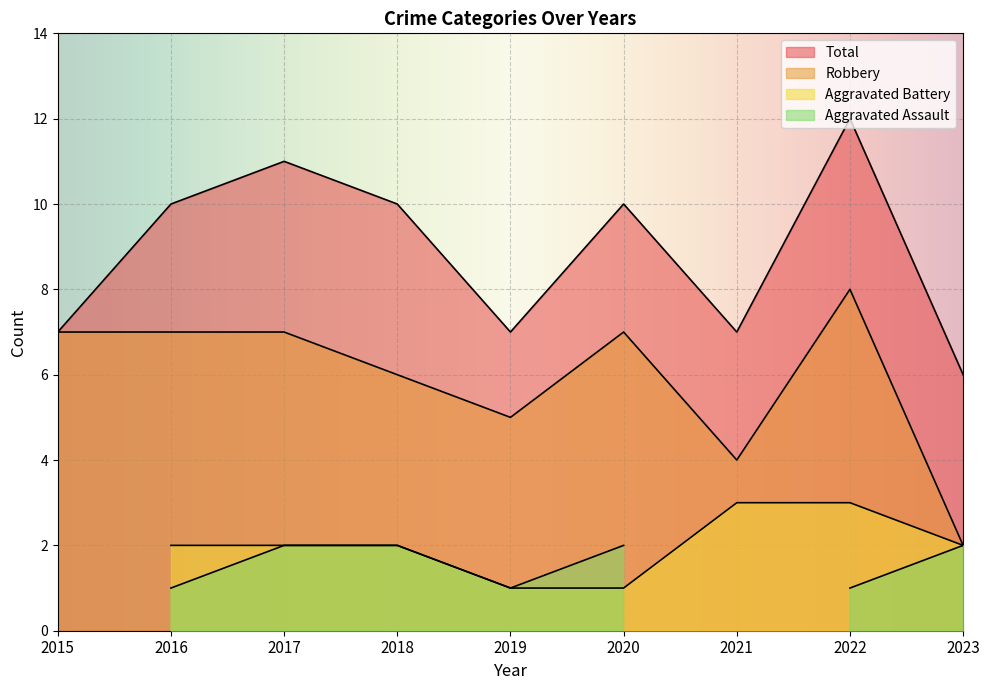

At how many categories does at least one series exceed 3?

9